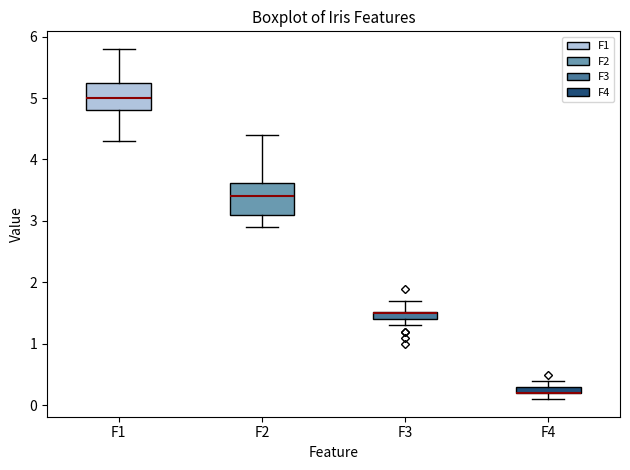

Where is the lower edge of the box for F4 on the y-axis? The values are not printed on the chart, so give them approximately, as read against the axis.

0.2